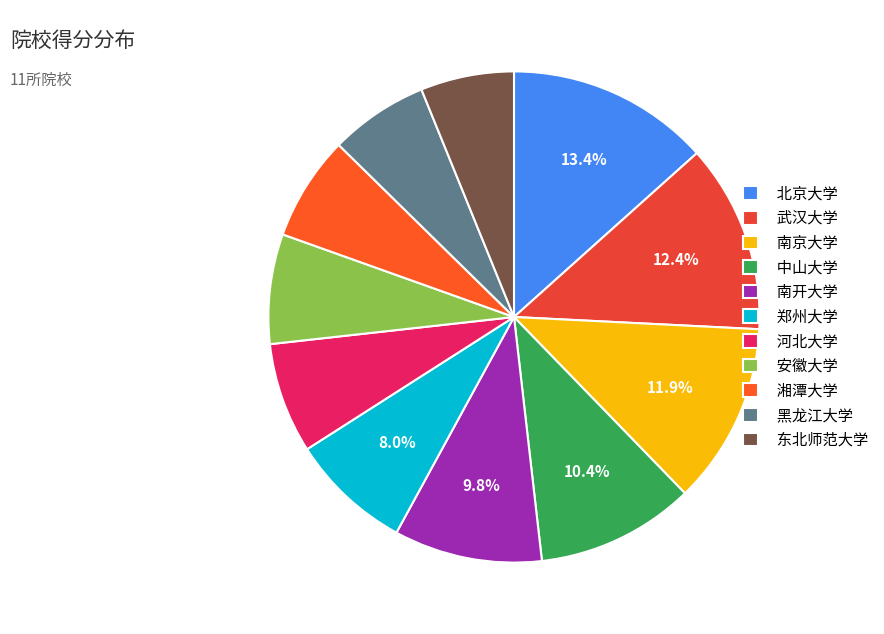

Rank the categories by value from lowest to highest.

东北师范大学, 黑龙江大学, 湘潭大学, 安徽大学, 河北大学, 郑州大学, 南开大学, 中山大学, 南京大学, 武汉大学, 北京大学